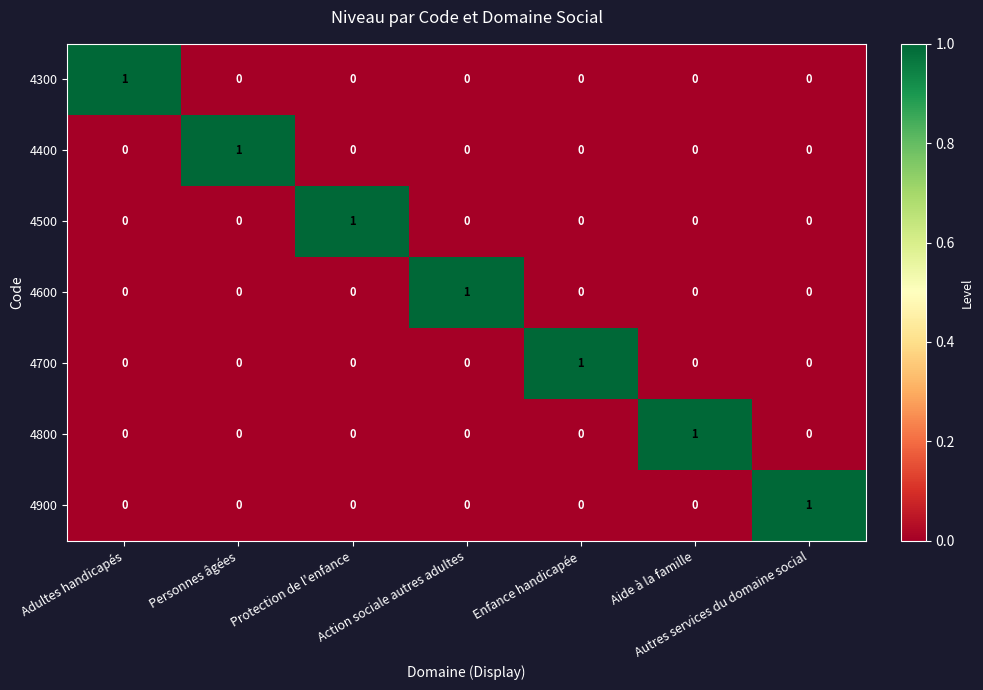

Is it true that 4400 equals -1 at Adultes handicapés?

False